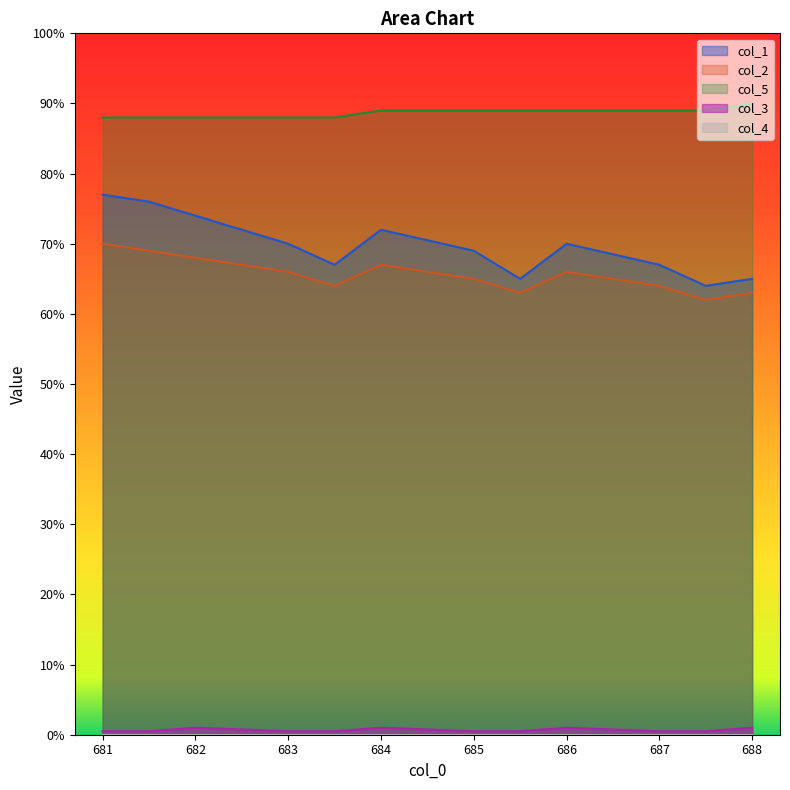

Reading left to right, list all the values displayed in this chart.

col_1: 77.0	76.0	74.0	70.0	67.0	72.0	69.0	65.0	70.0	67.0	64.0	65.0
col_2: 70.0	69.0	68.0	66.0	64.0	67.0	65.0	63.0	66.0	64.0	62.0	63.0
col_5: 88.0	88.0	88.0	88.0	88.0	89.0	89.0	89.0	89.0	89.0	89.0	90.0
col_3: 0.5	0.5	1.0	0.5	0.5	1.0	0.5	0.5	1.0	0.5	0.5	1.0